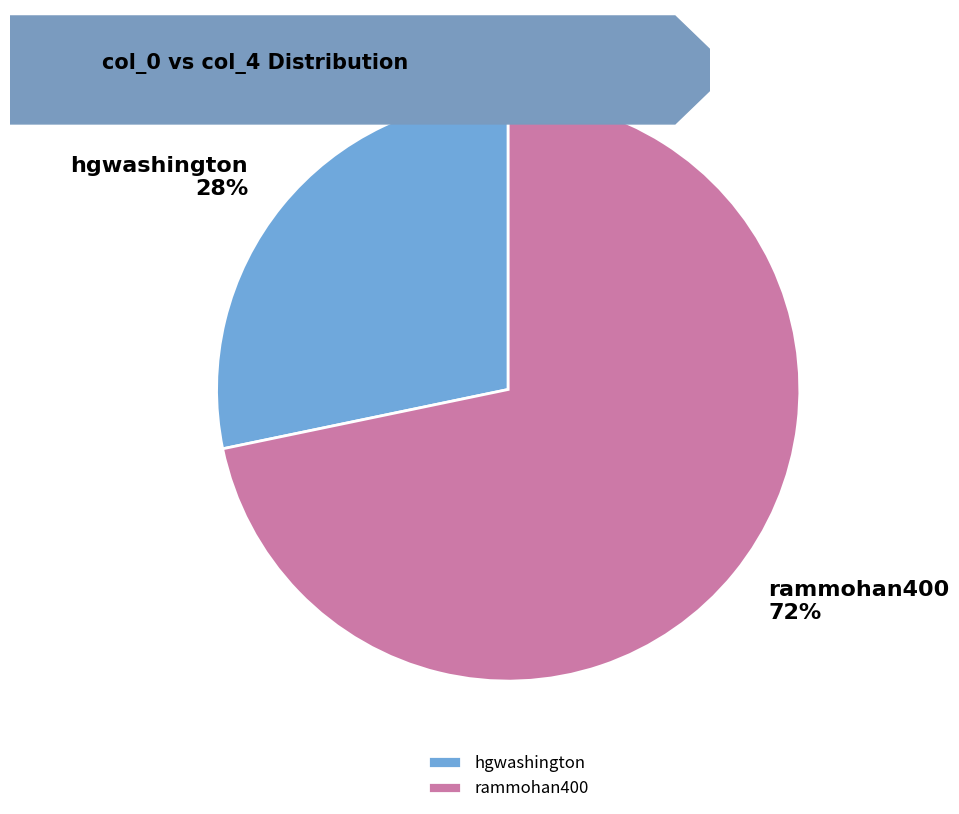

True or false: hgwashington accounts for 28% of the total.

True